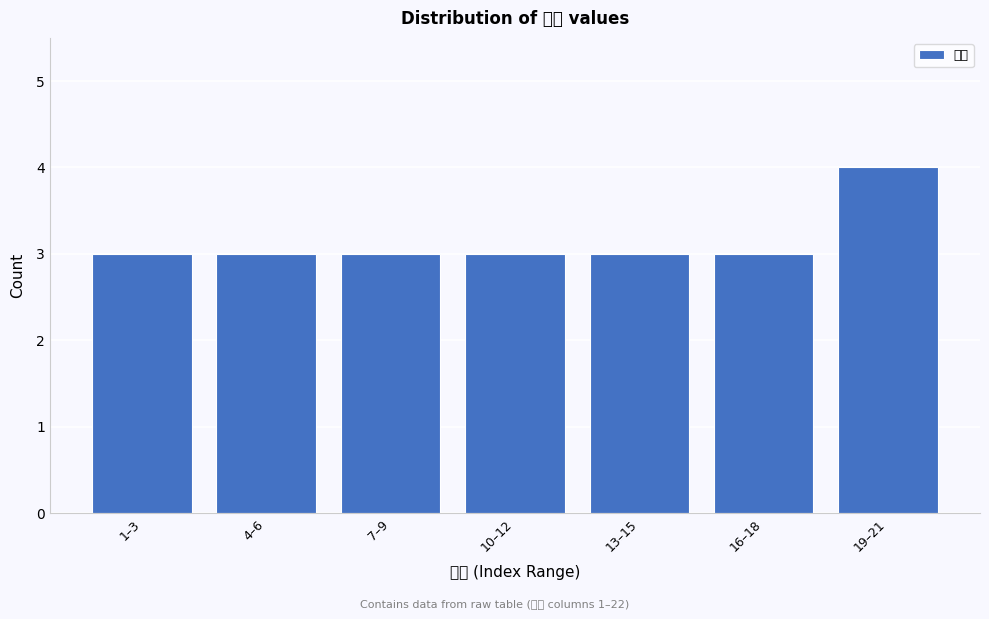

Reading left to right, extract all data points from this chart.

1–3=3	4–6=3	7–9=3	10–12=3	13–15=3	16–18=3	19–21=4